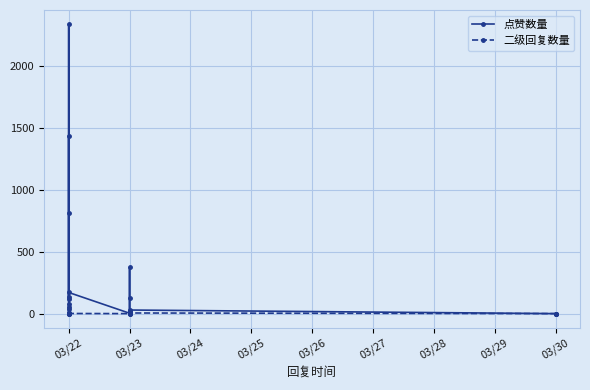

What is the greatest value displayed?

2338